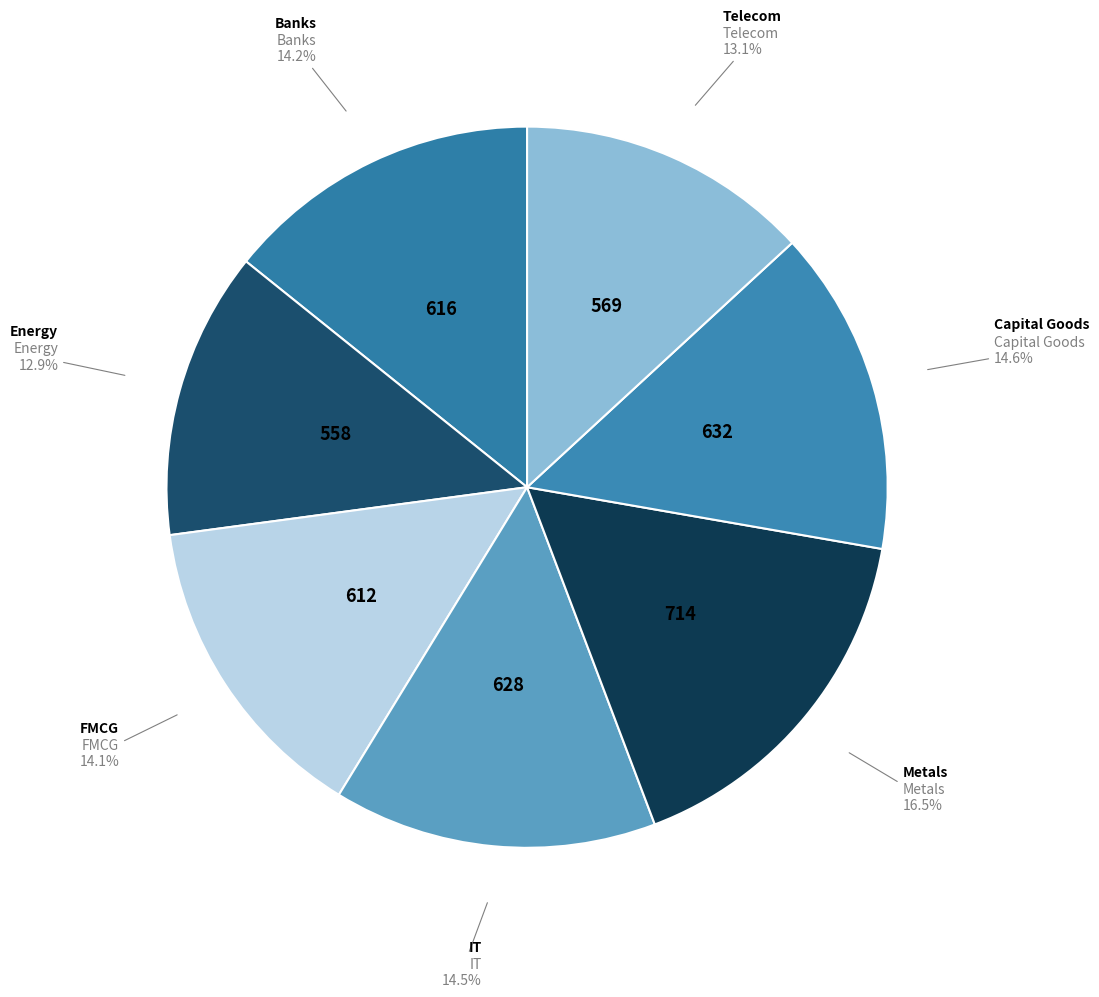

Is FMCG the majority of the pie?

No